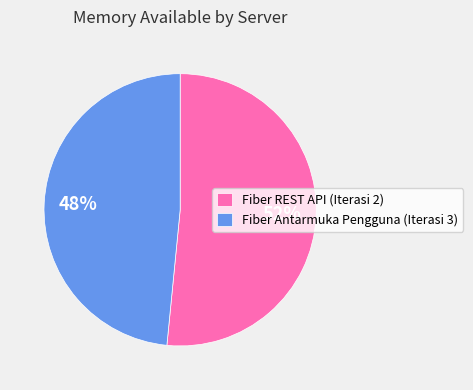

Count the number of slices in the pie.

2